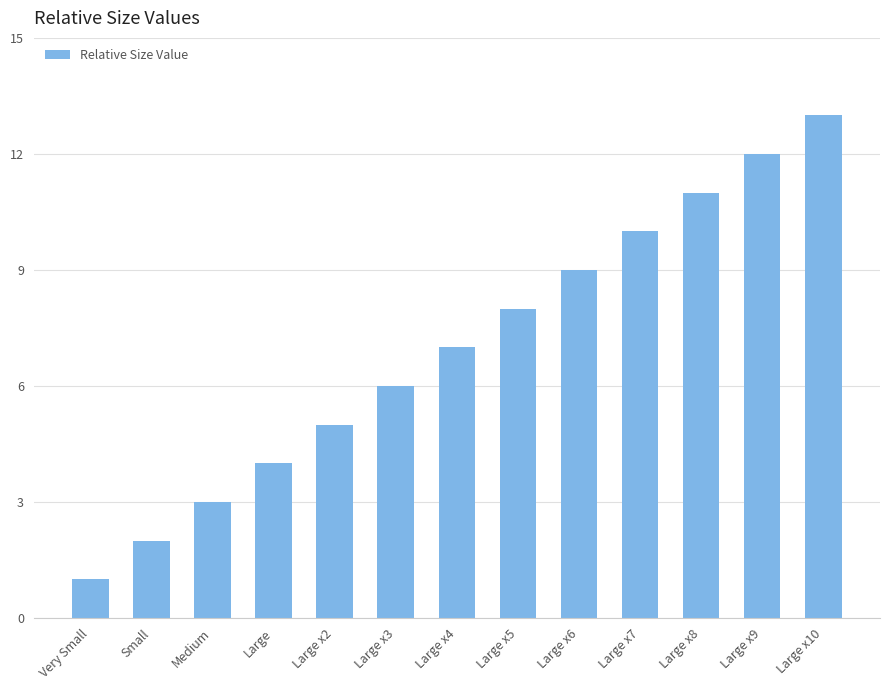

What position from the right is Large x8?

3